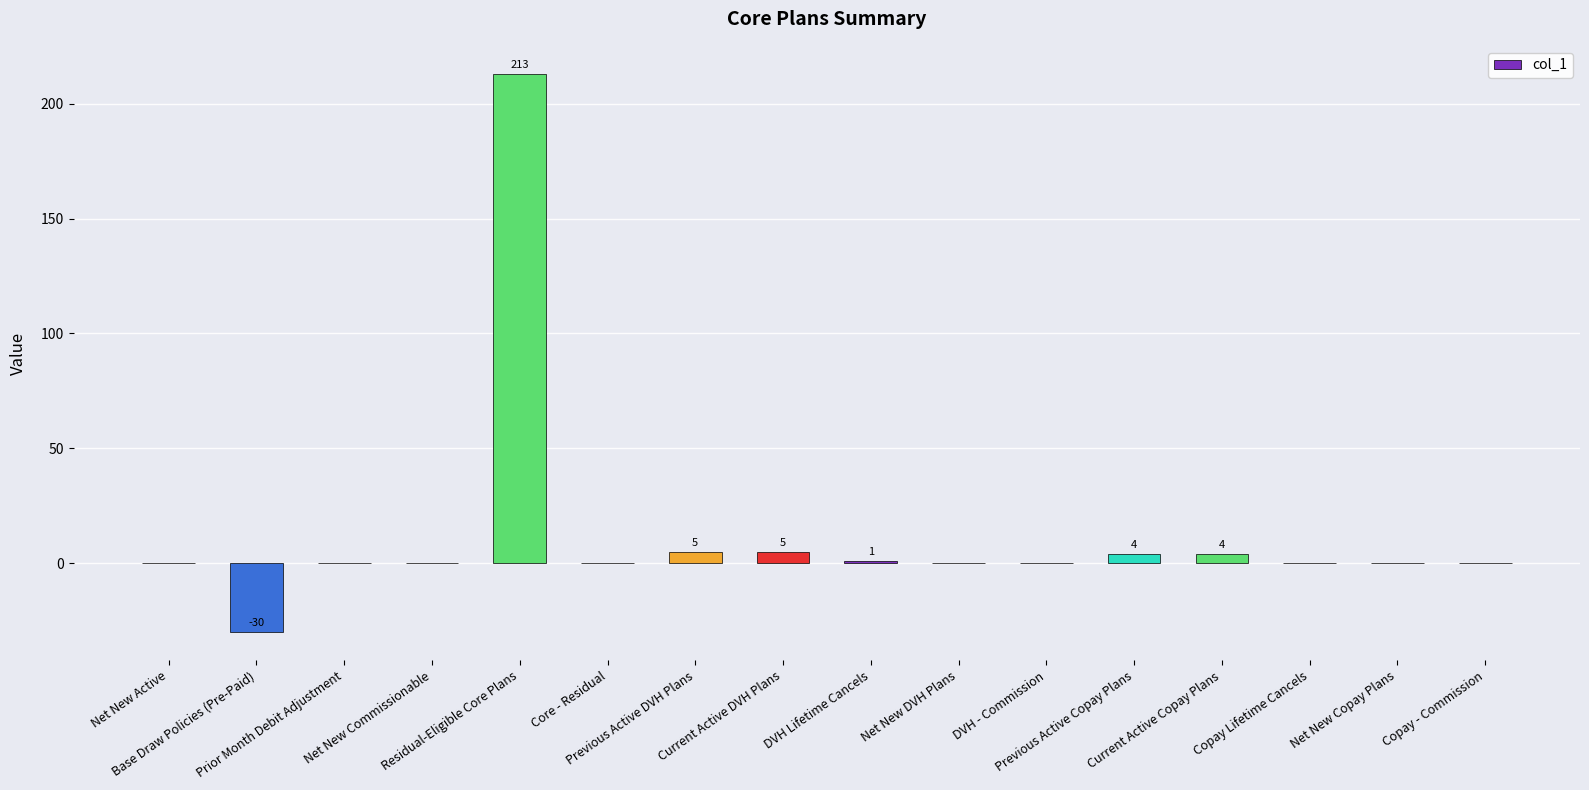

What is the greatest value displayed?

213